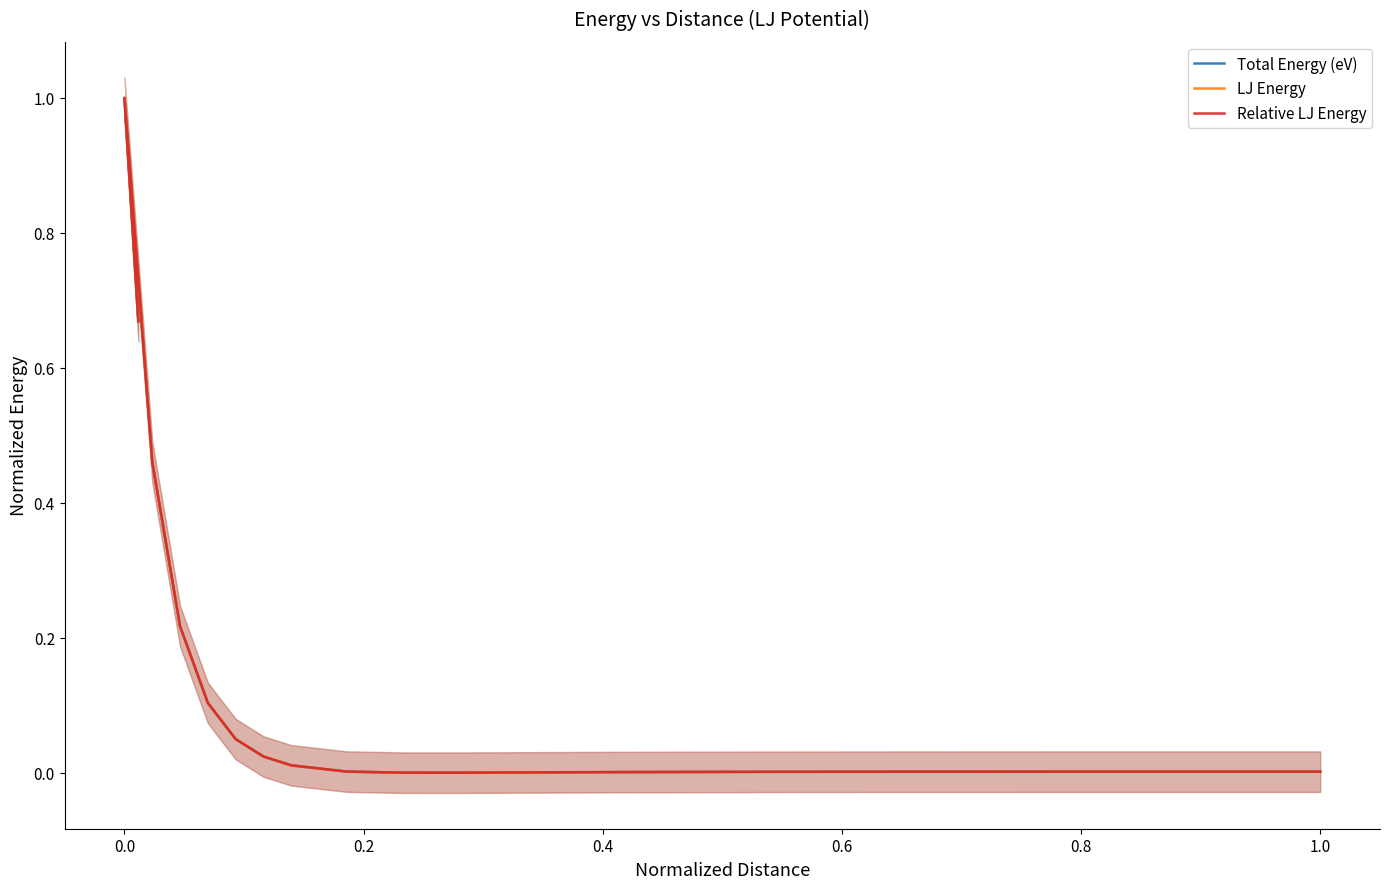

What is the average value of the Relative LJ Energy series?

0.1